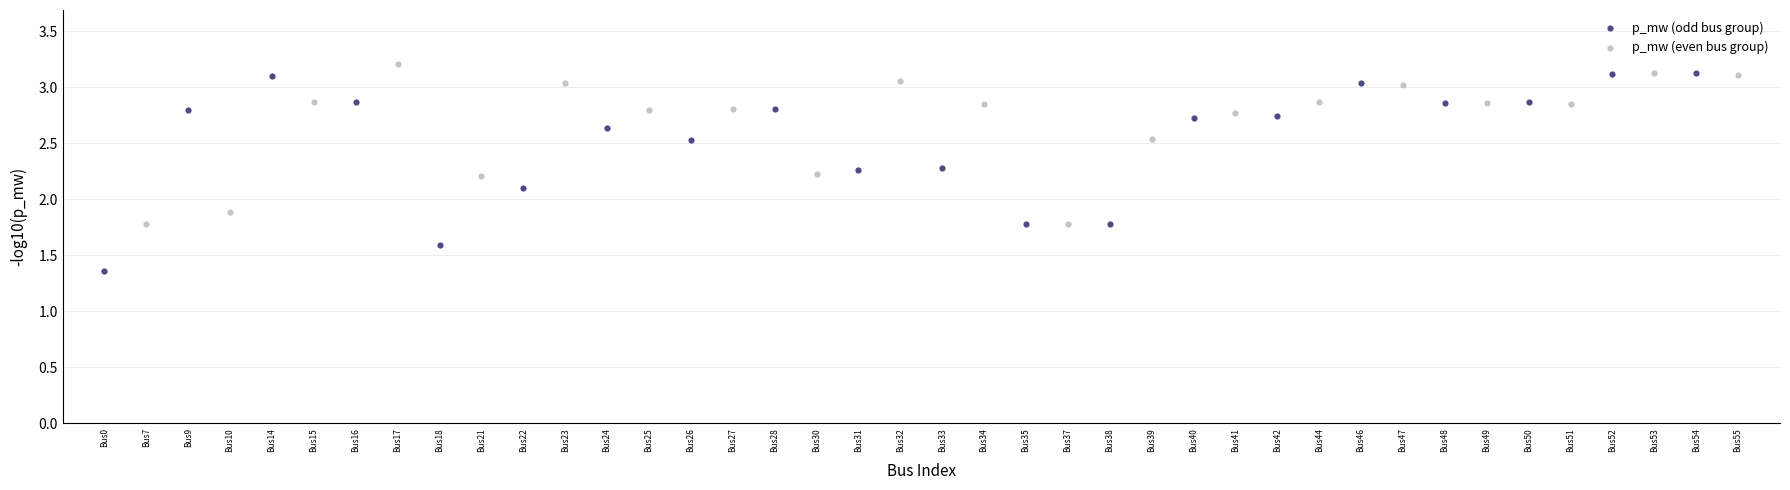

Which series contains the lowest Y value?

p_mw (odd bus group)